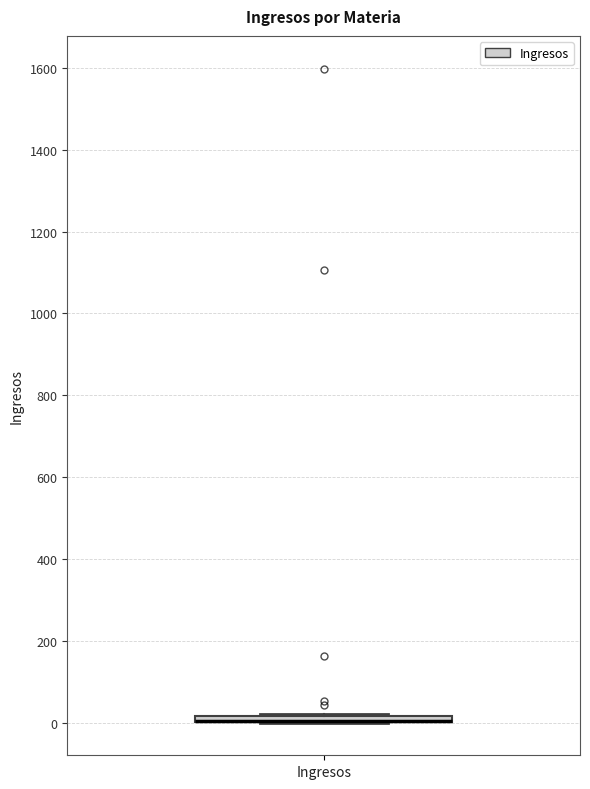

Where is the upper edge of the box for Ingresos on the y-axis? The values are not printed on the chart, so give them approximately, as read against the axis.

20